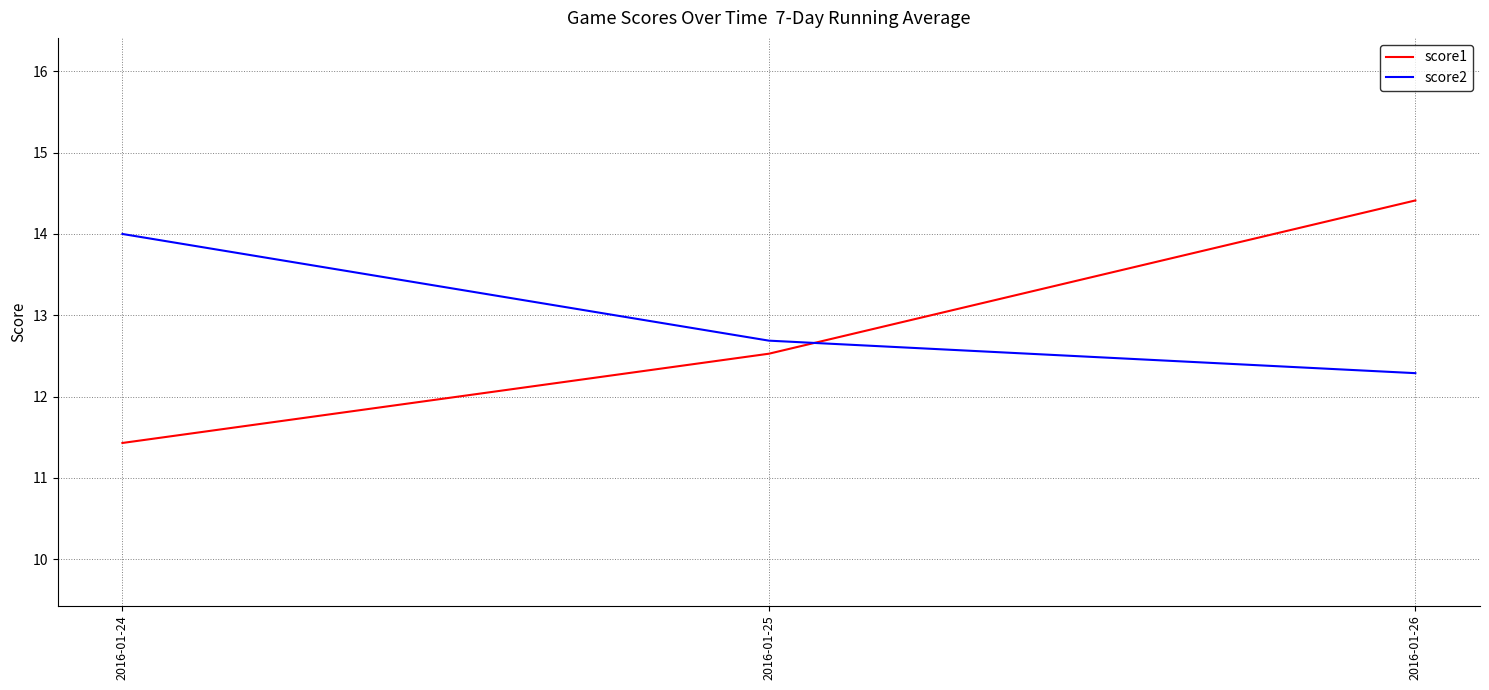

What is the difference between the score1 values at 2016-01-24 and 2016-01-25?

1.1